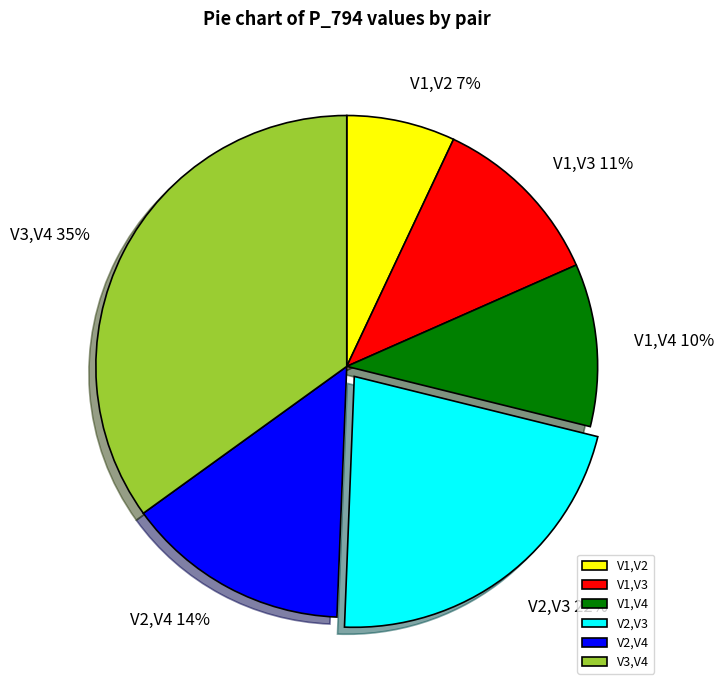

To the nearest percent, what portion does V3,V4 represent?

35%